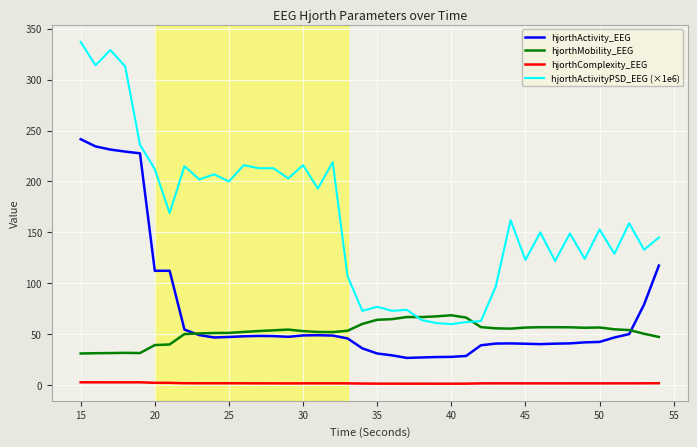

What is the difference between the second highest and second lowest values in the hjorthActivityPSD_EEG (×1e6) series?

268.0